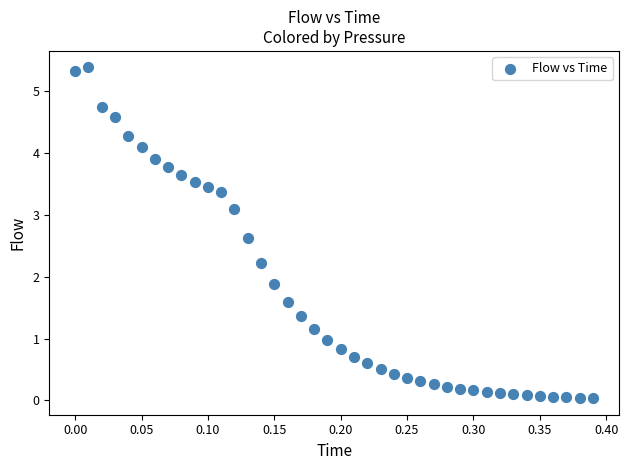

What is the range of X values (max minus min)?

0.4